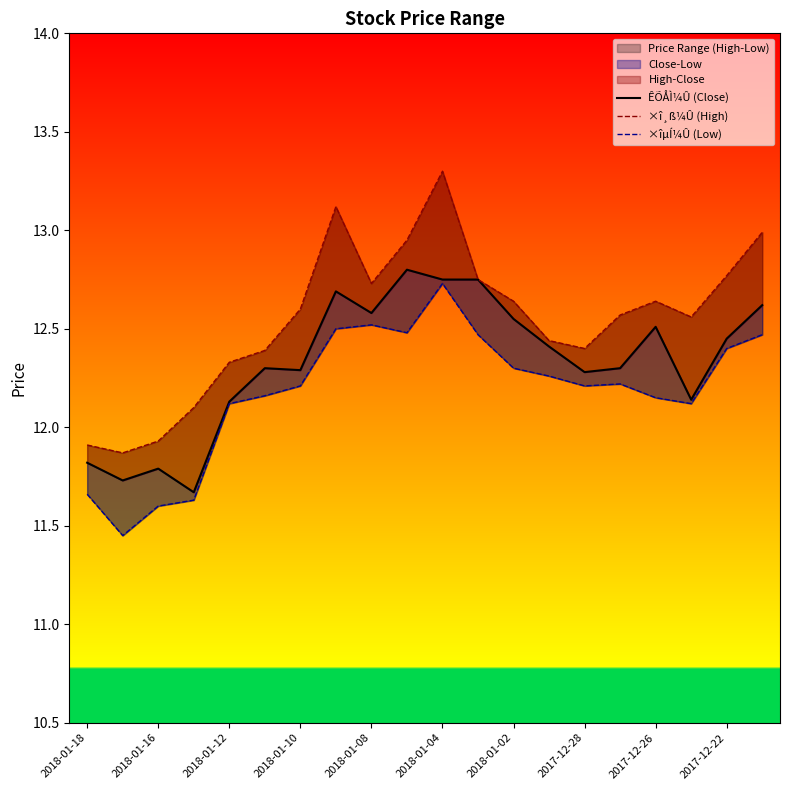

Which series has the widest spread of values?

×î¸ß¼Û (High)